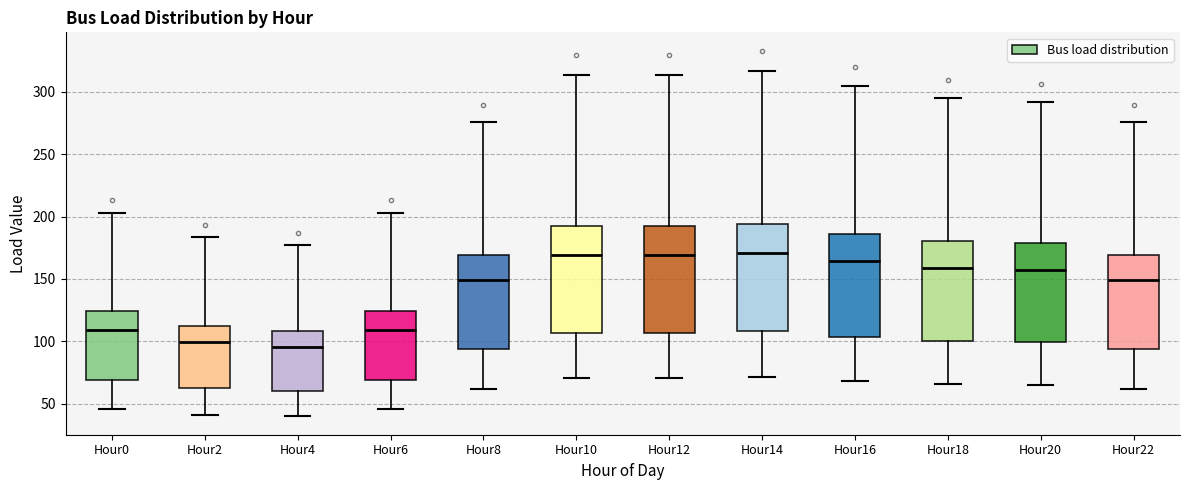

Where does the median line of the box for Hour8 sit on the y-axis? The values are not printed on the chart, so give them approximately, as read against the axis.

150